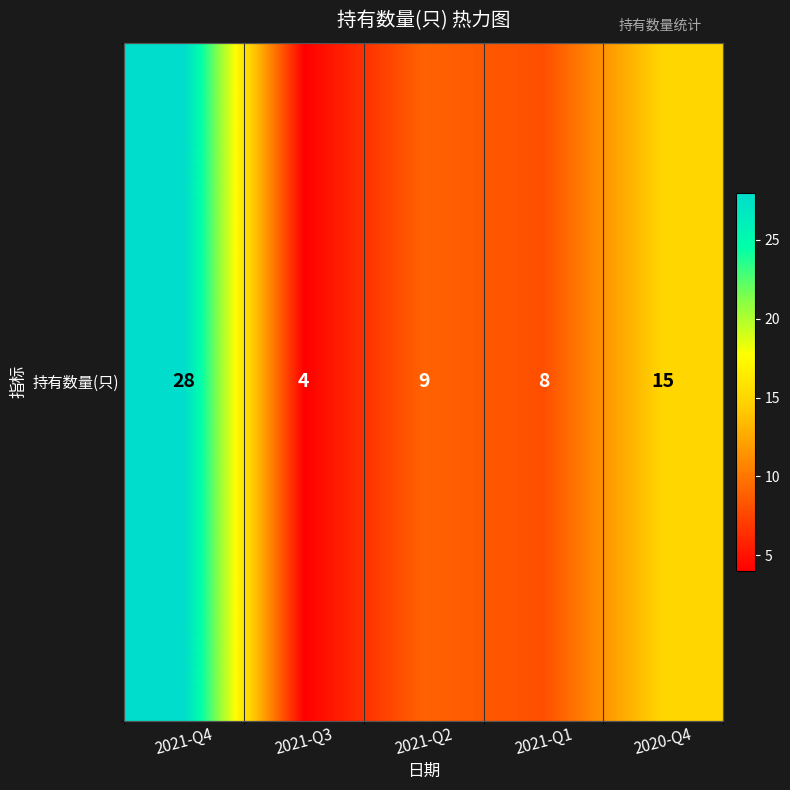

What is the difference between the maximum and minimum values?

24